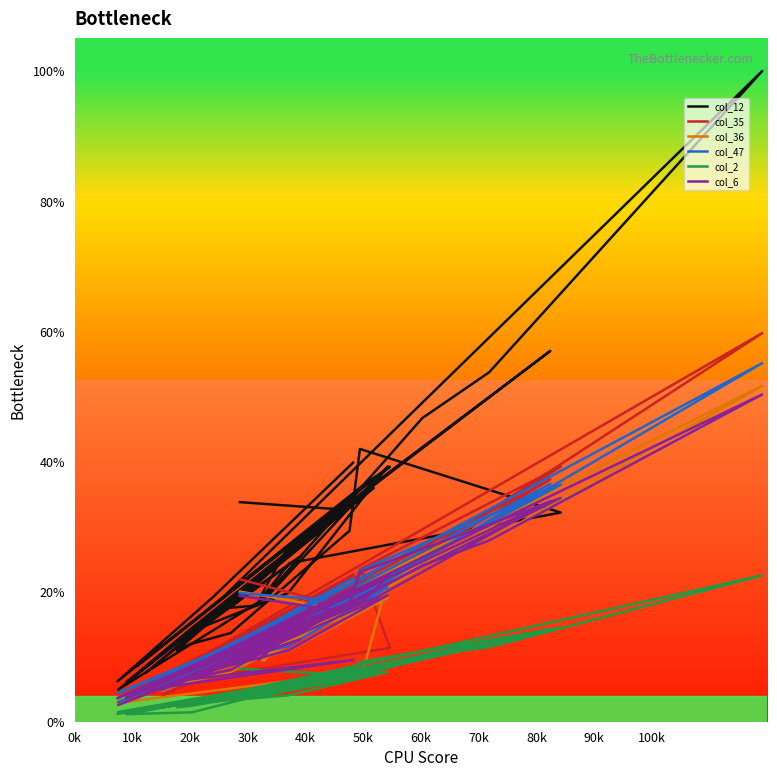

How many series are shown in this chart?

6